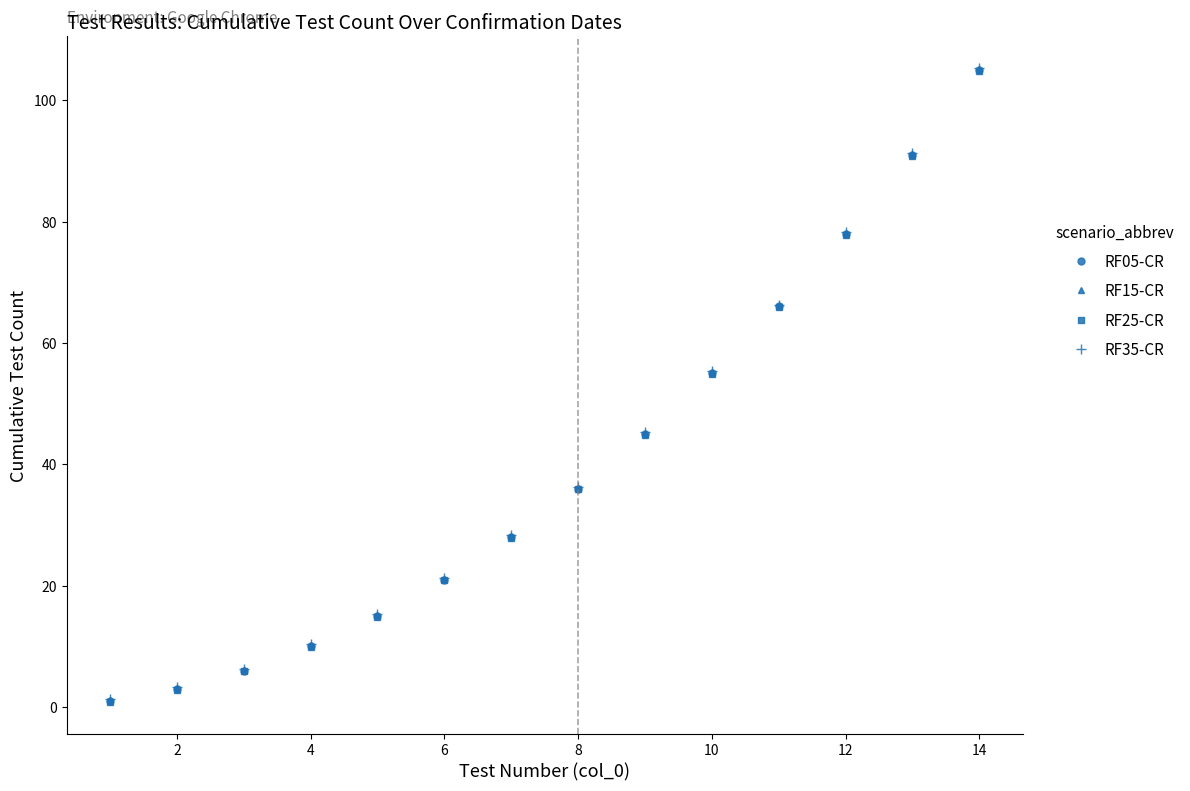

True or false: RF25-CR has more than 1 points higher than both neighbors.

False